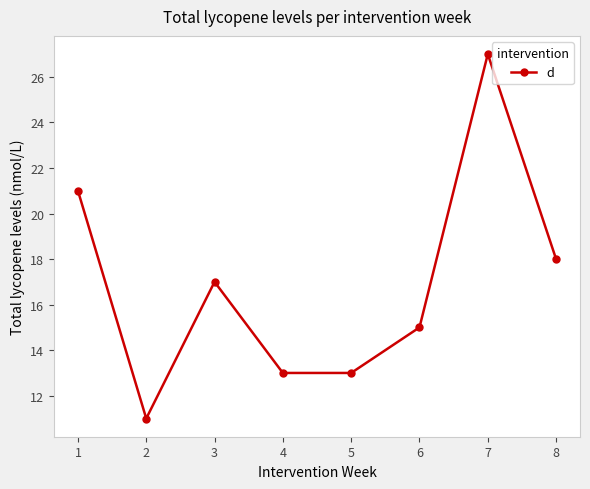

The value at 7 is 45. True or false?

False